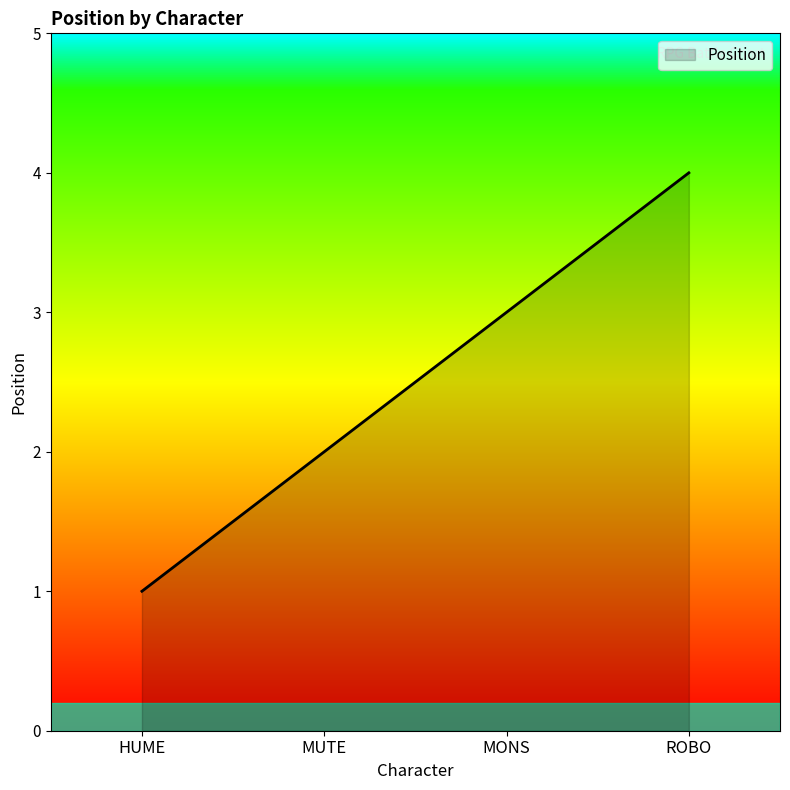

Rank the categories by value from highest to lowest.

ROBO, MONS, MUTE, HUME